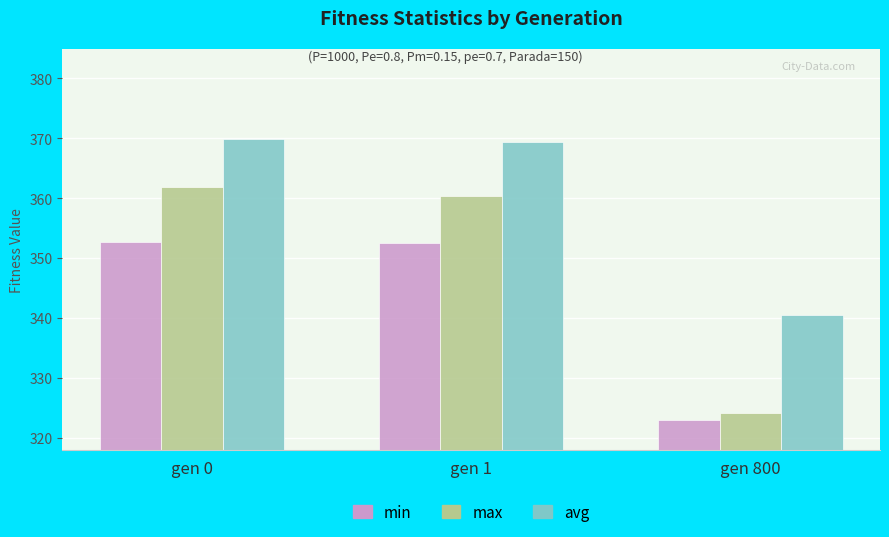

Which has a higher value, gen 1 or gen 800?

gen 1